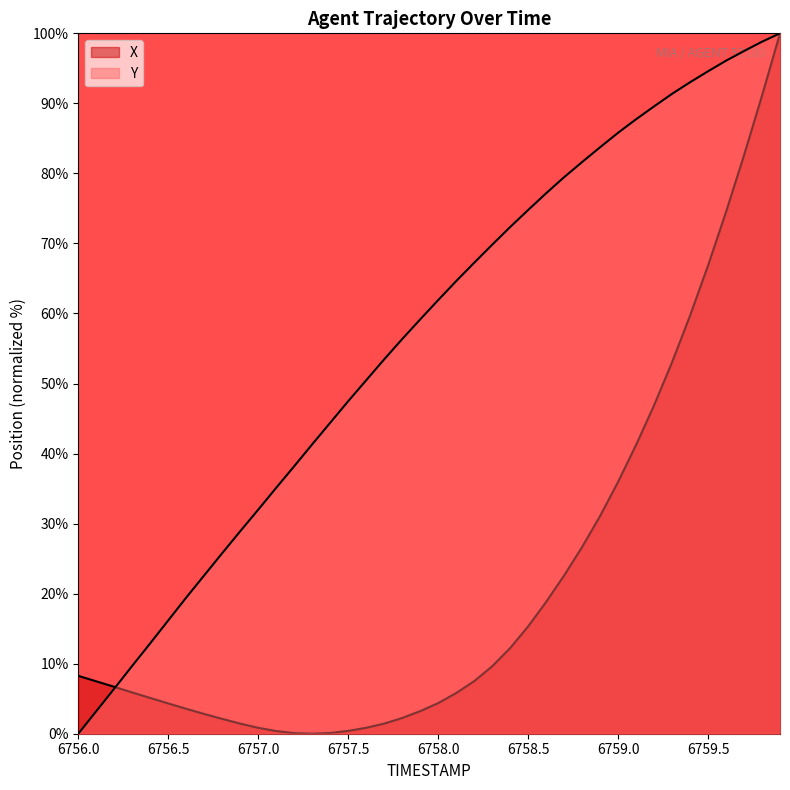

What is the label of the 24th point from the right?

6757.6